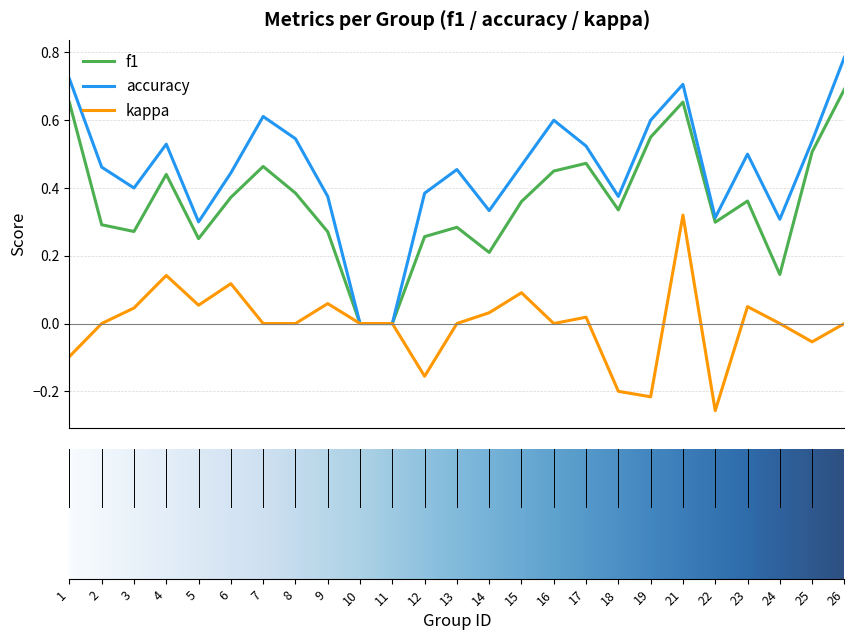

List the series in order of their peak value, highest first.

accuracy, f1, kappa